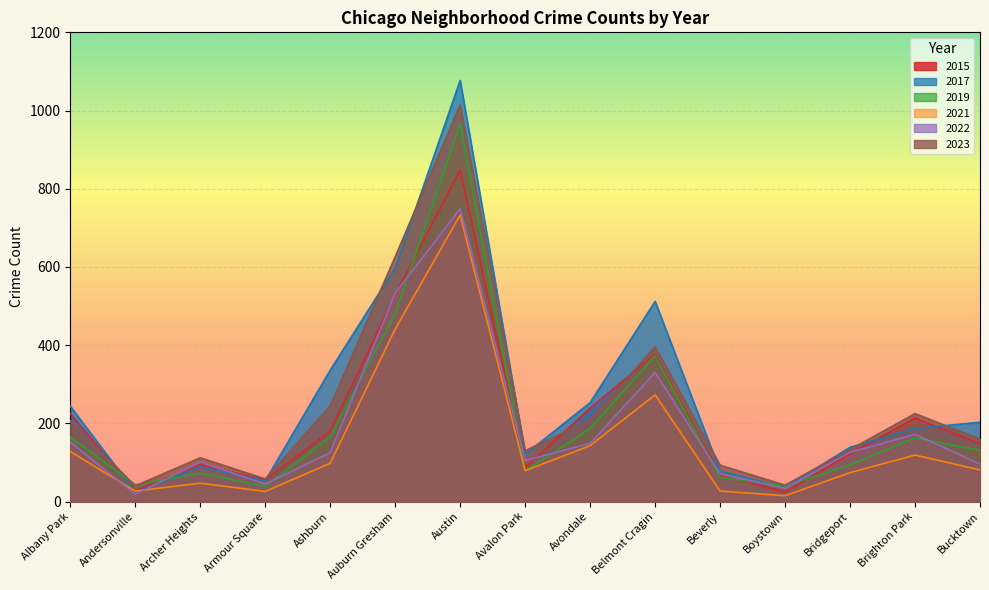

How many interior local valleys does the 2021 series have?

4